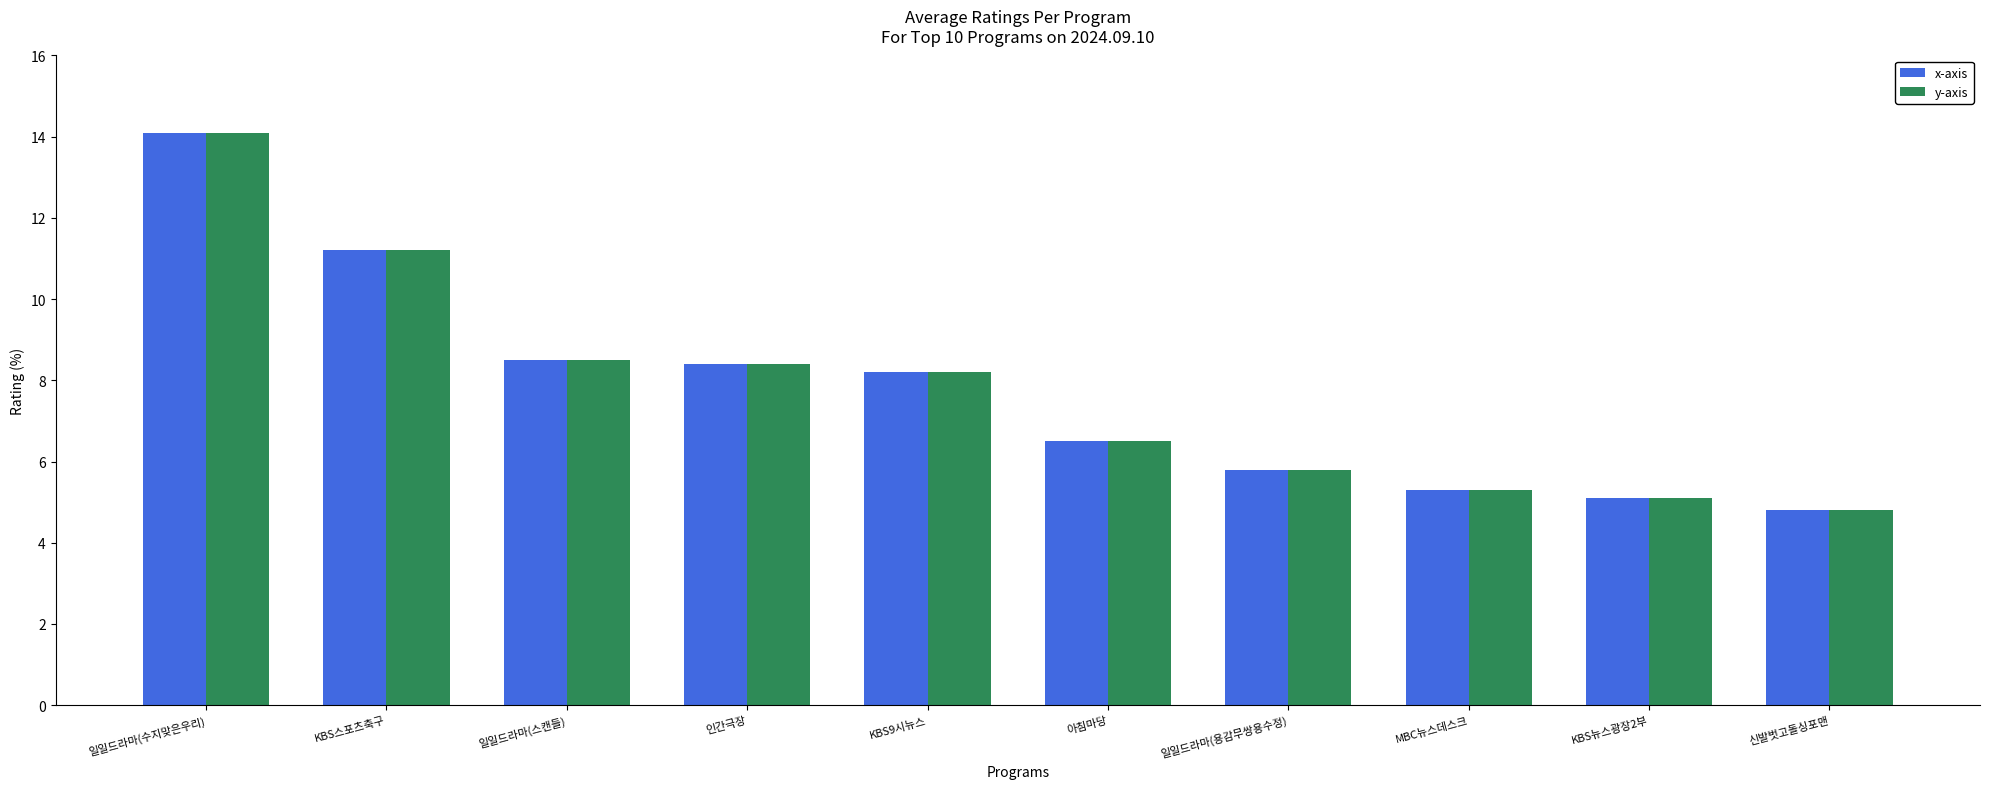

What are all the series names shown in the legend?

x-axis, y-axis